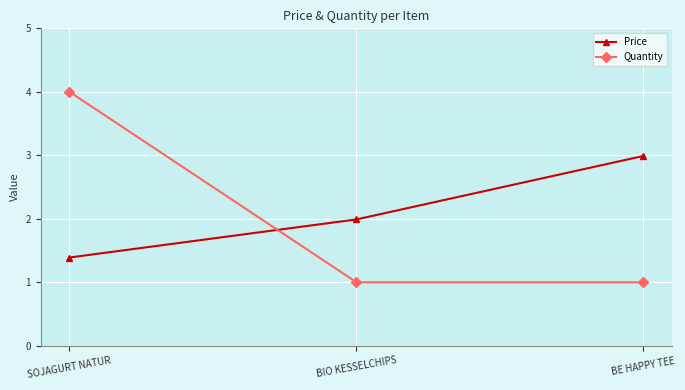

Count the Quantity values in the range 1 to 4.

3